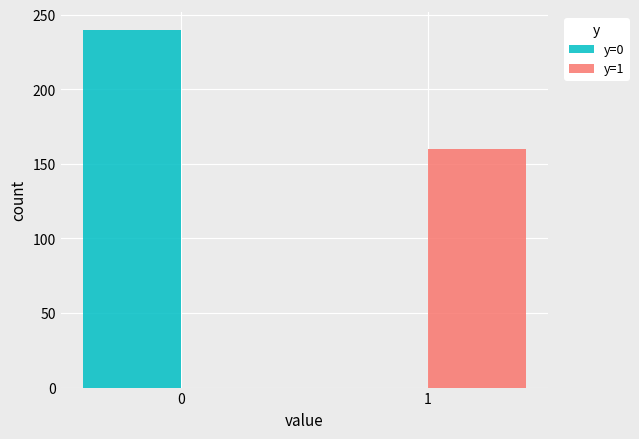

Reading right to left, what are all the values shown in this chart?

y=0: 1=0	0=240
y=1: 1=160	0=0